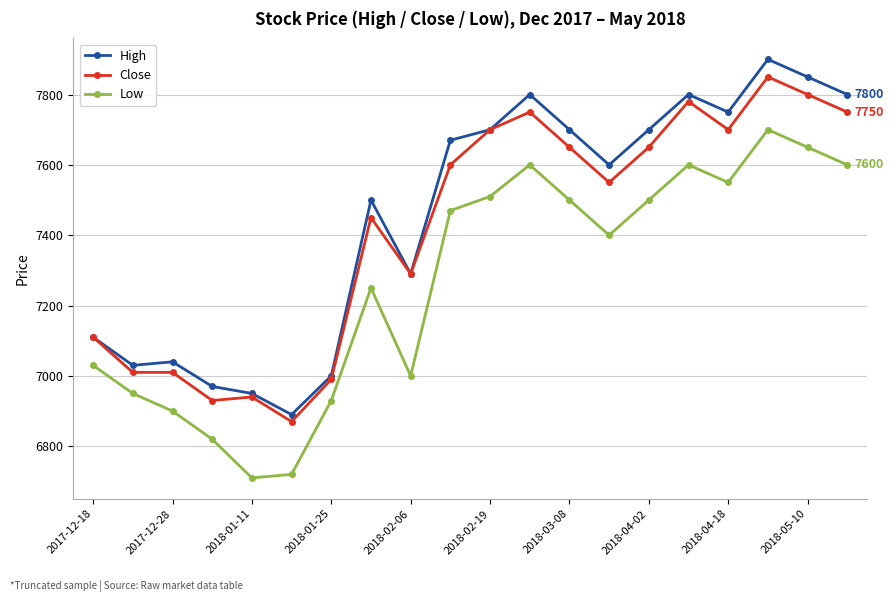

List the series in order of their overall mean, highest first.

High, Close, Low